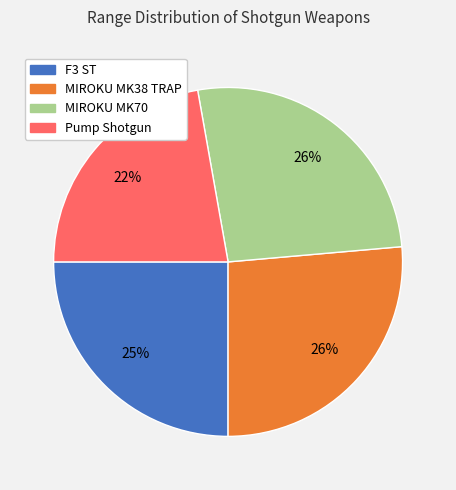

Does MIROKU MK70 represent more than half of the total?

No